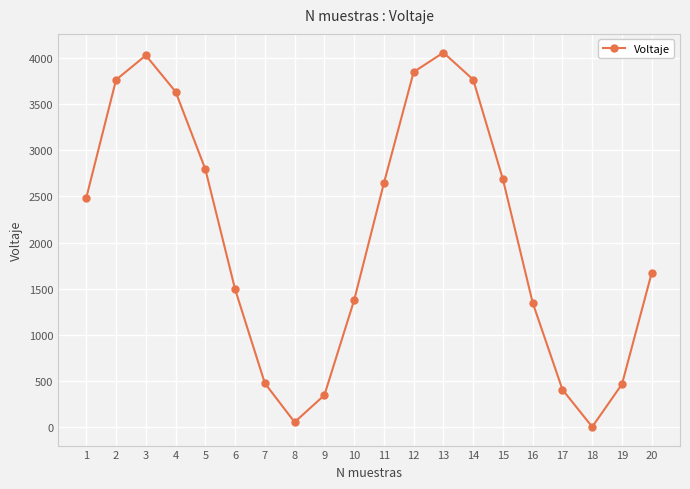

True or false: the data has more than 0 interior local peaks.

True